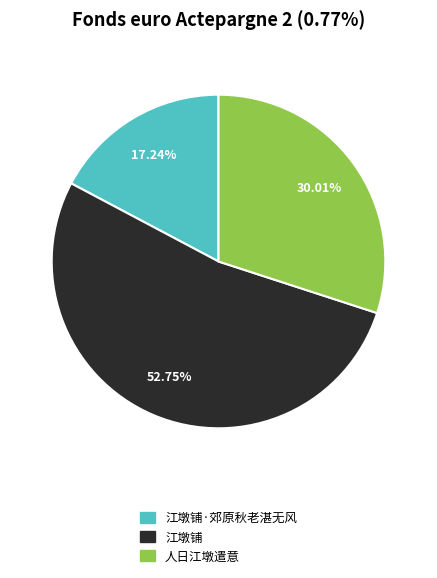

Does any single category account for the majority?

Yes